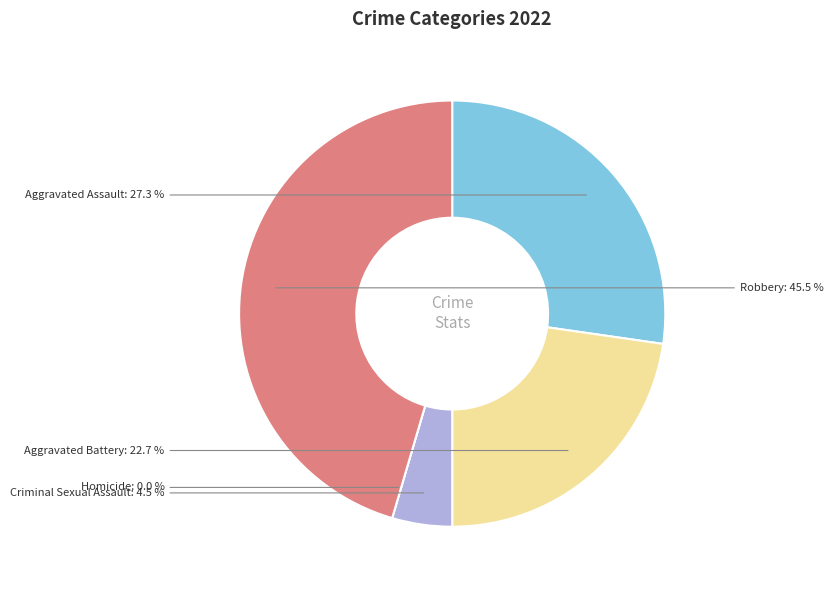

Is it true that Aggravated Assault is 27% of the pie?

True